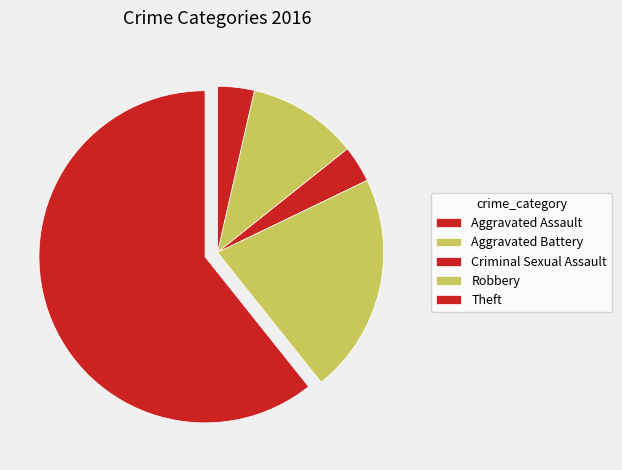

How many slices are in this pie chart?

5